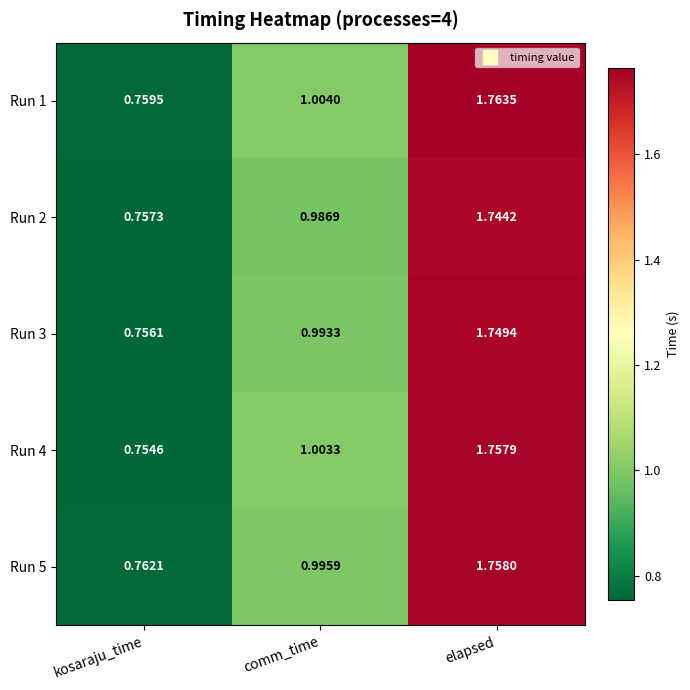

Rank the categories by Run 3 value from lowest to highest.

kosaraju_time, comm_time, elapsed